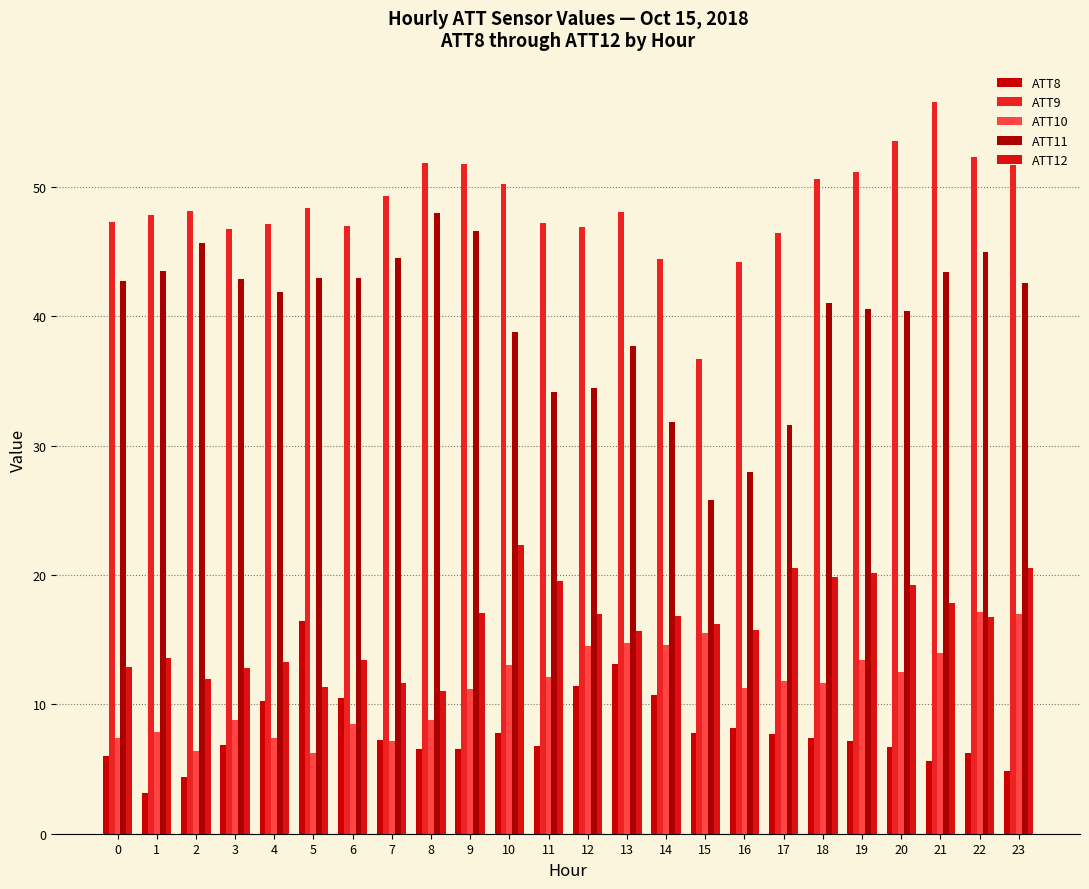

The value of ATT12 at 16 is 23.5. True or false?

False